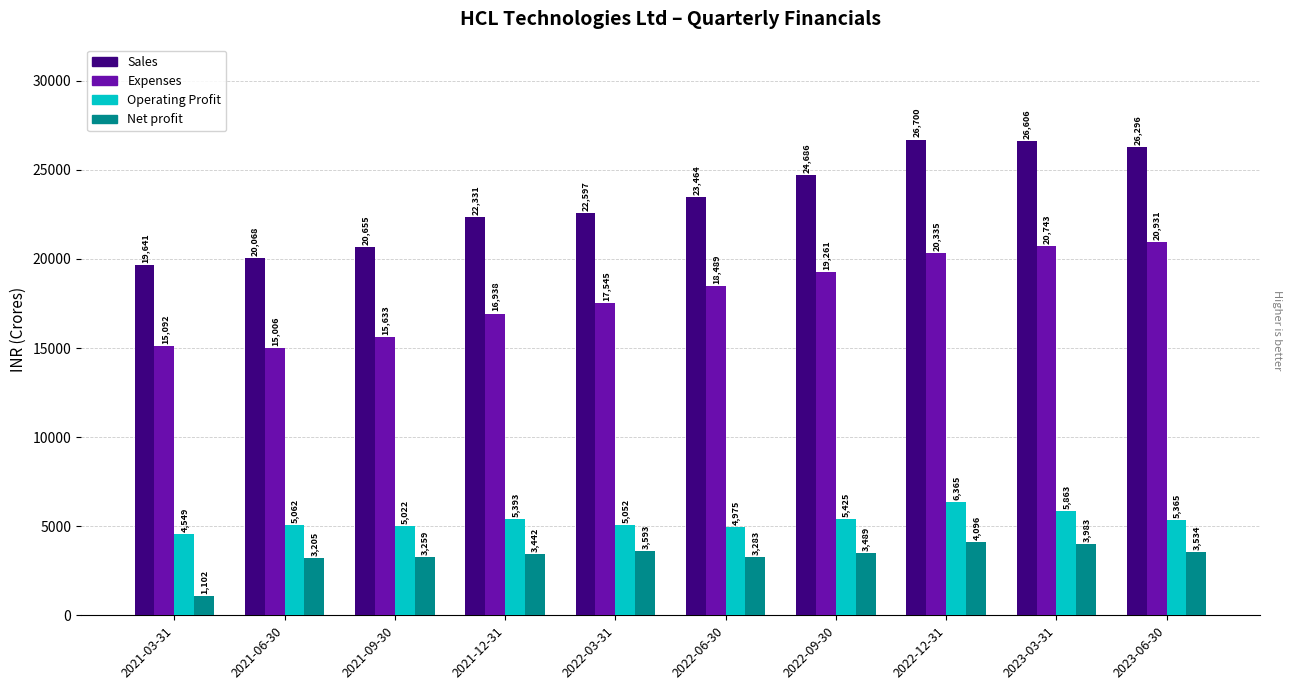

What is the highest value of the Expenses series?

20931